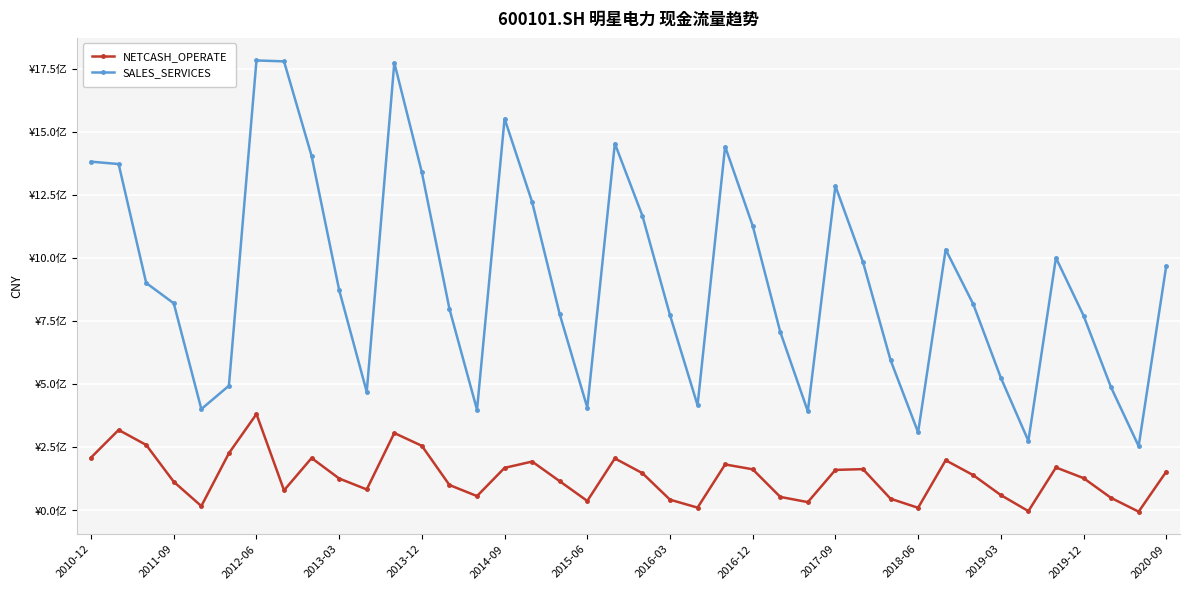

Does the chart have visible grid lines?

Yes